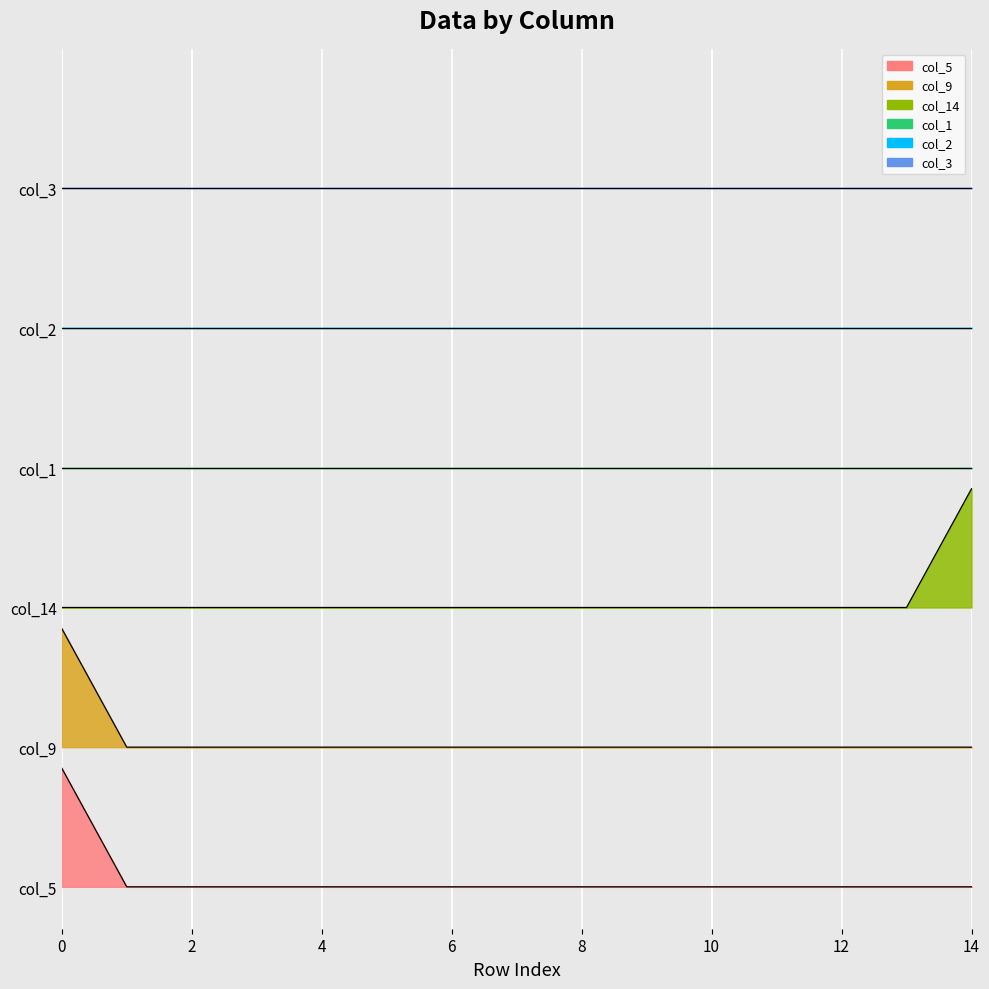

Between 6 and 8, which series saw the biggest shift?

col_5